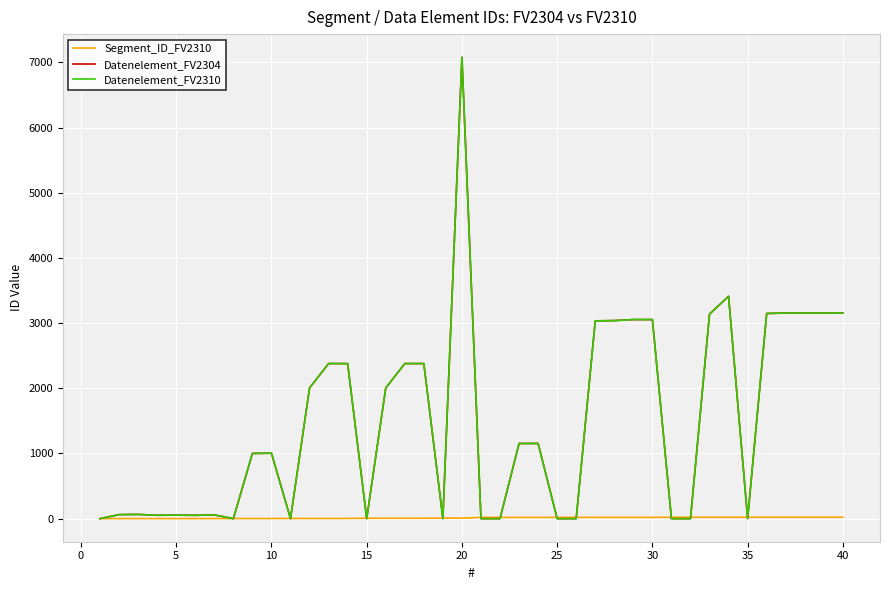

How many interior local valleys does the Datenelement_FV2310 series have?

7